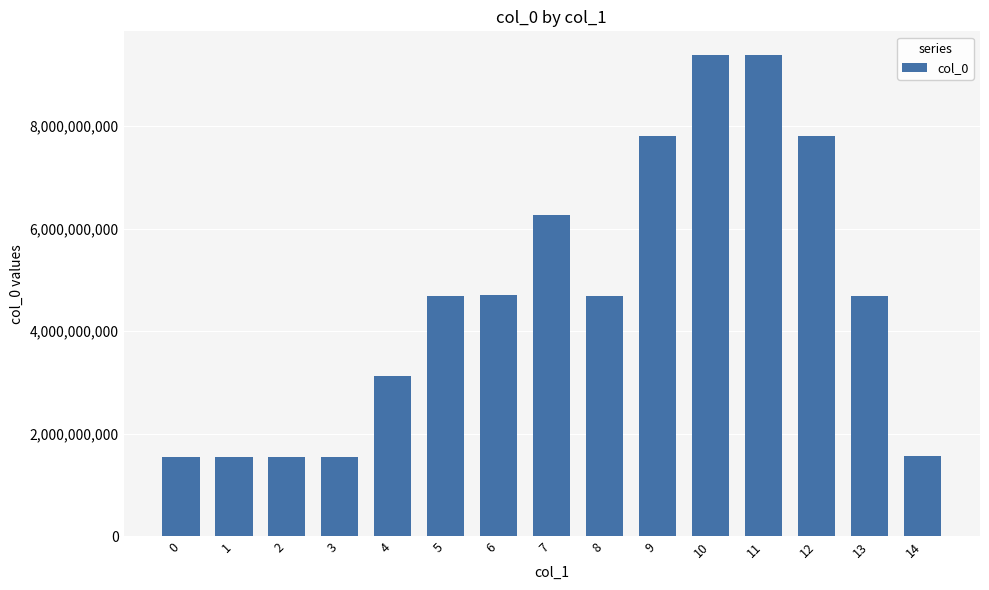

Is it true that the value at 11 is 9375216400?

True